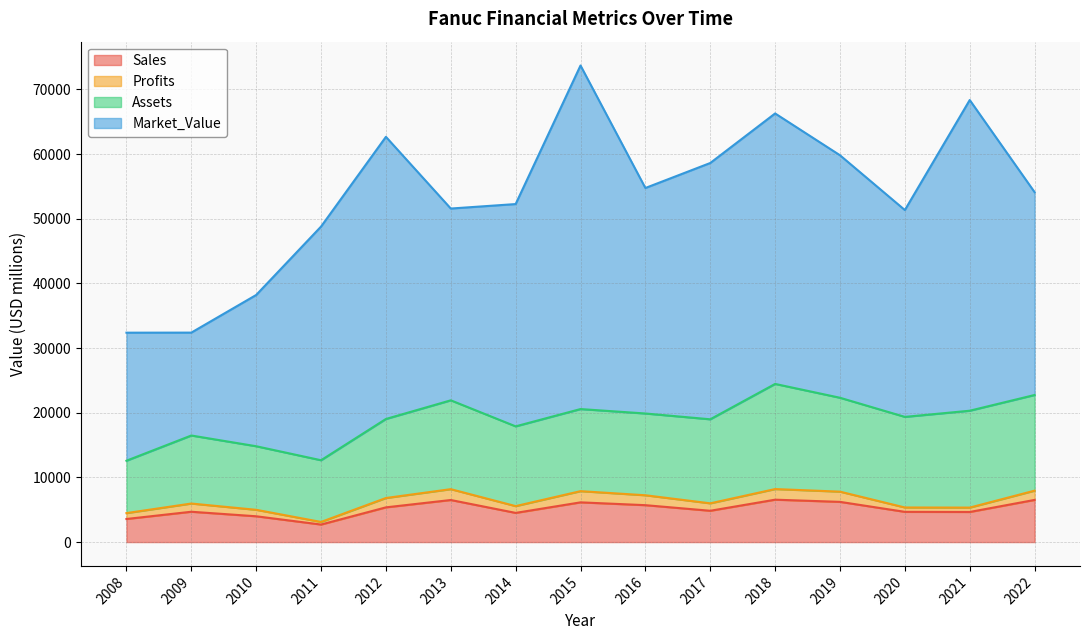

Reading left to right, extract all data points from this chart.

Sales: 3570.0	4690.0	3990.0	2711.0	5368.0	6505.0	4512.0	6142.0	5707.0	4842.0	6556.0	6218.0	4675.0	4655.0	6519.0
Profits: 910.0	1270.0	1000.0	401.4	1445.5	1676.9	1048.8	1731.7	1531.8	1150.1	1641.7	1579.0	674.8	676.2	1432.9
Assets: 8100.0	10520.0	9830.0	9542.0	12222.0	13739.0	12333.0	12695.0	12644.0	12995.0	16258.0	14520.0	14010.0	14982.0	14793.0
Market_Value: 19800.0	15910.0	23390.0	36136.0	43630.0	29656.0	34375.0	53128.0	34871.0	39632.0	41825.0	37498.0	31984.0	48045.0	31364.0